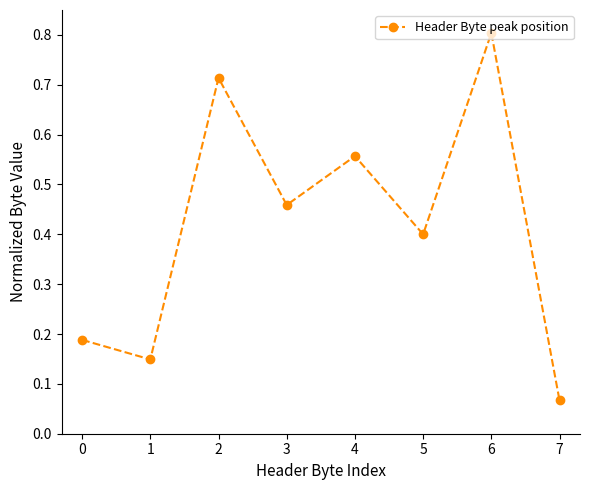

What is the average value?

0.4